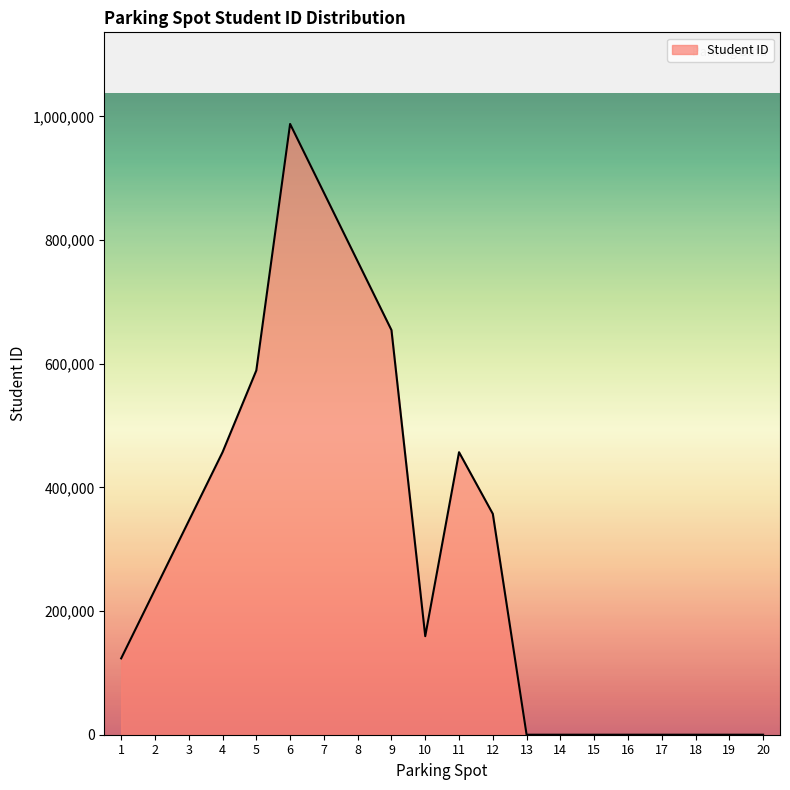

True or false: the data shows 214199 at 3.

False